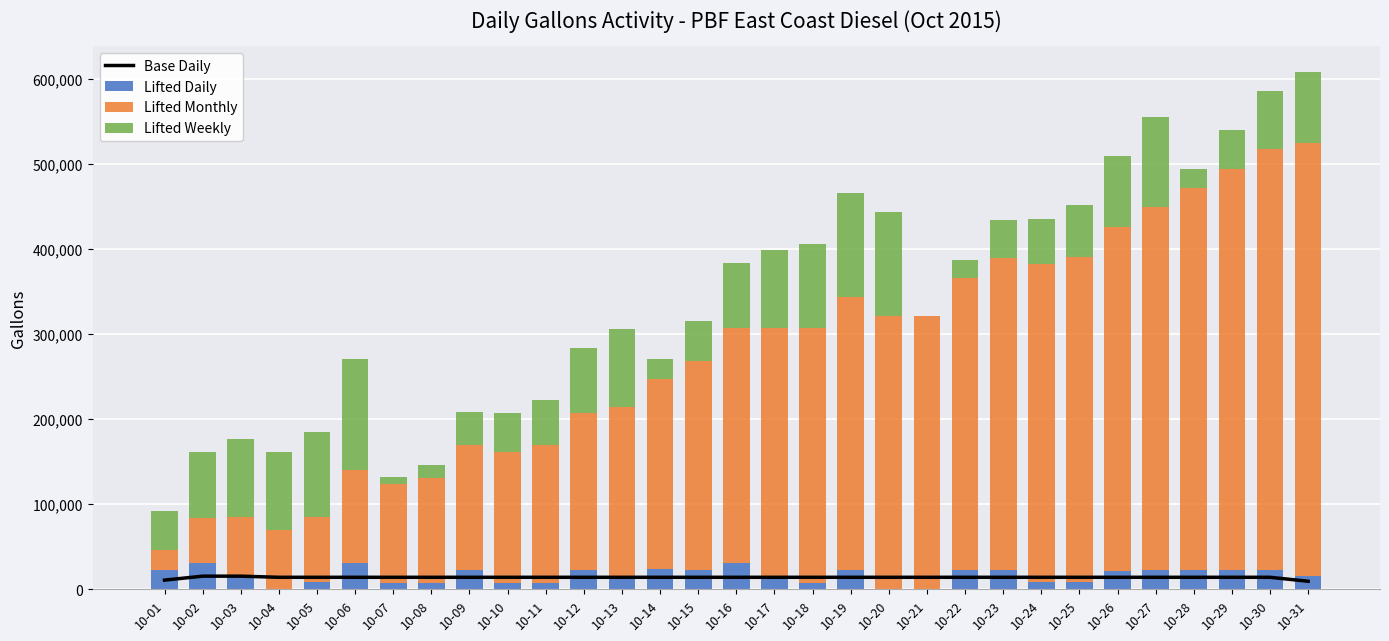

What are all the series names shown in the legend?

Base Daily, Lifted Daily, Lifted Monthly, Lifted Weekly